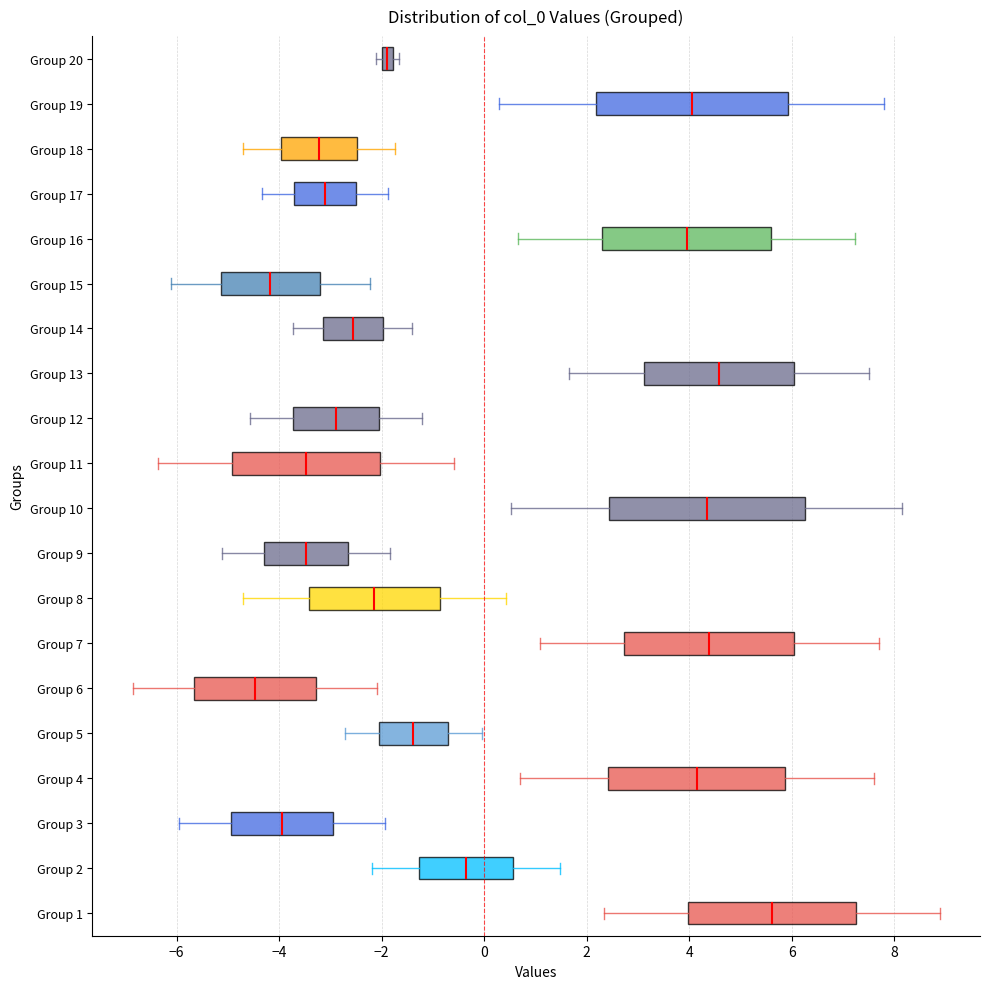

Which box's median line is the furthest to the right?

Group 1